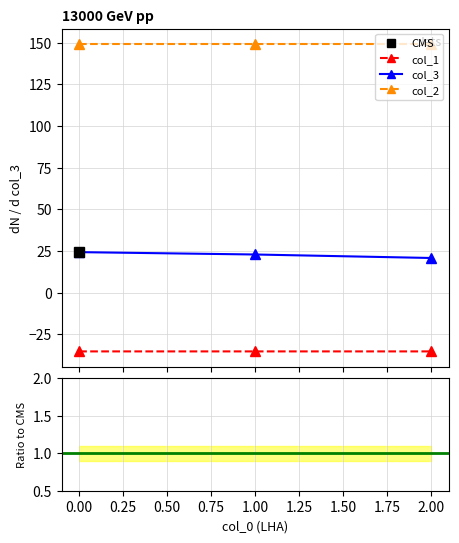

Is the value of col_1 at 2 greater than the value of col_3 at 1?

No